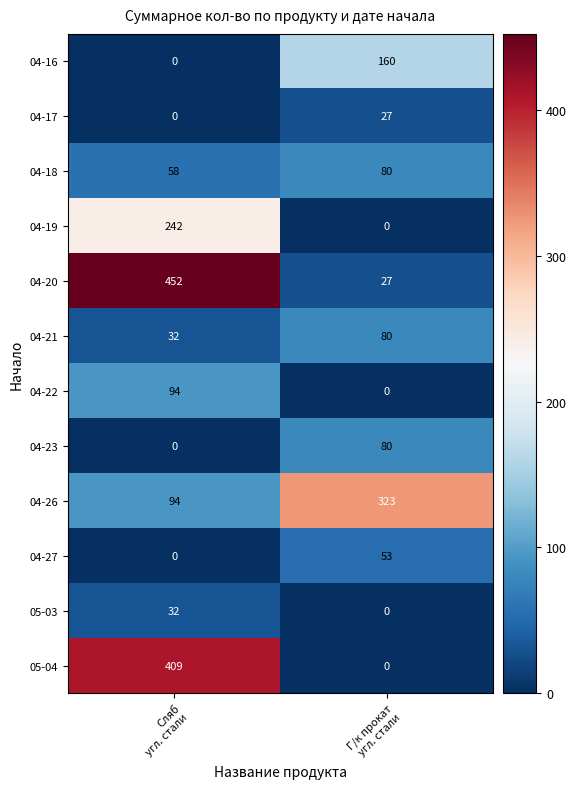

What is the sum of all 04-26 values?

417